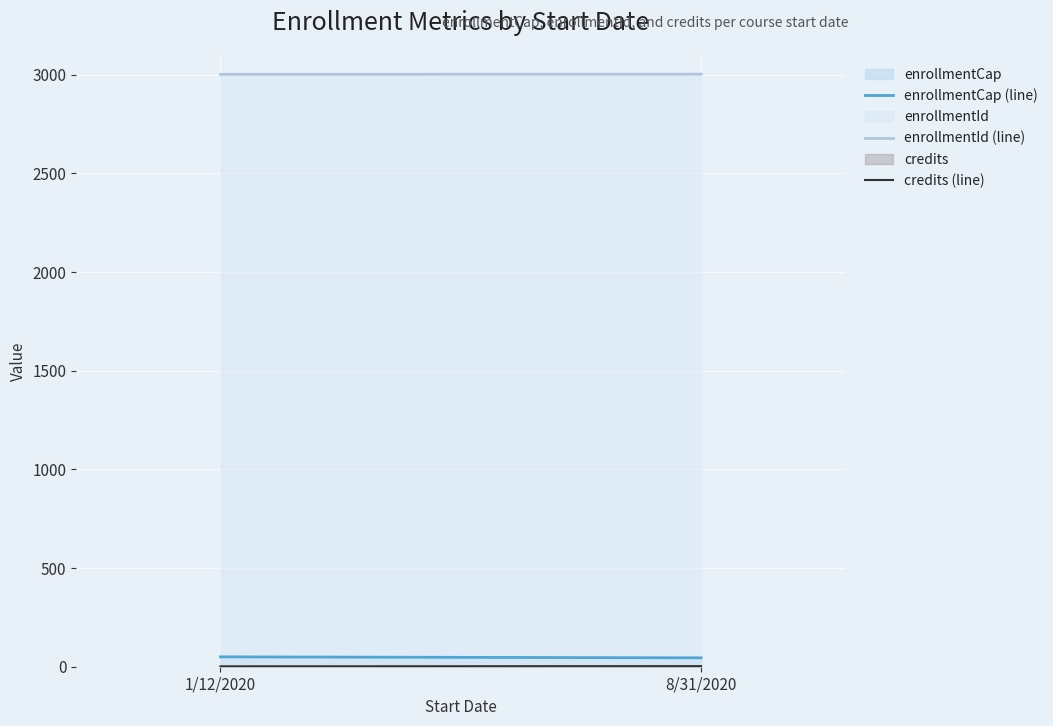

True or false: credits (line) has a value of 1 at 1/12/2020.

False